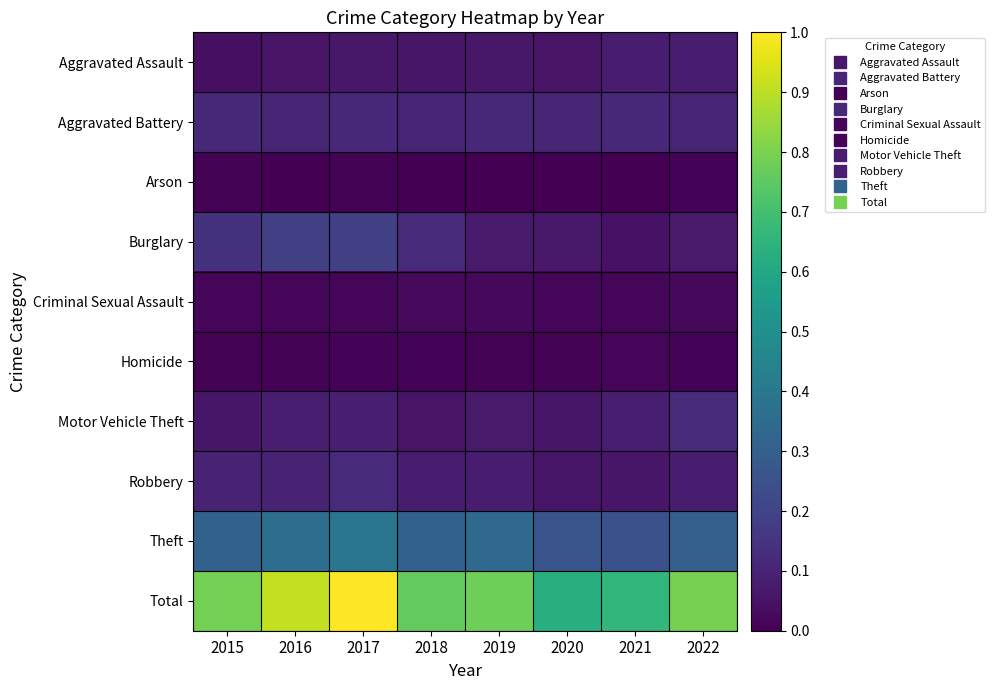

Between 2017 and 2022, which series saw the biggest shift?

Total